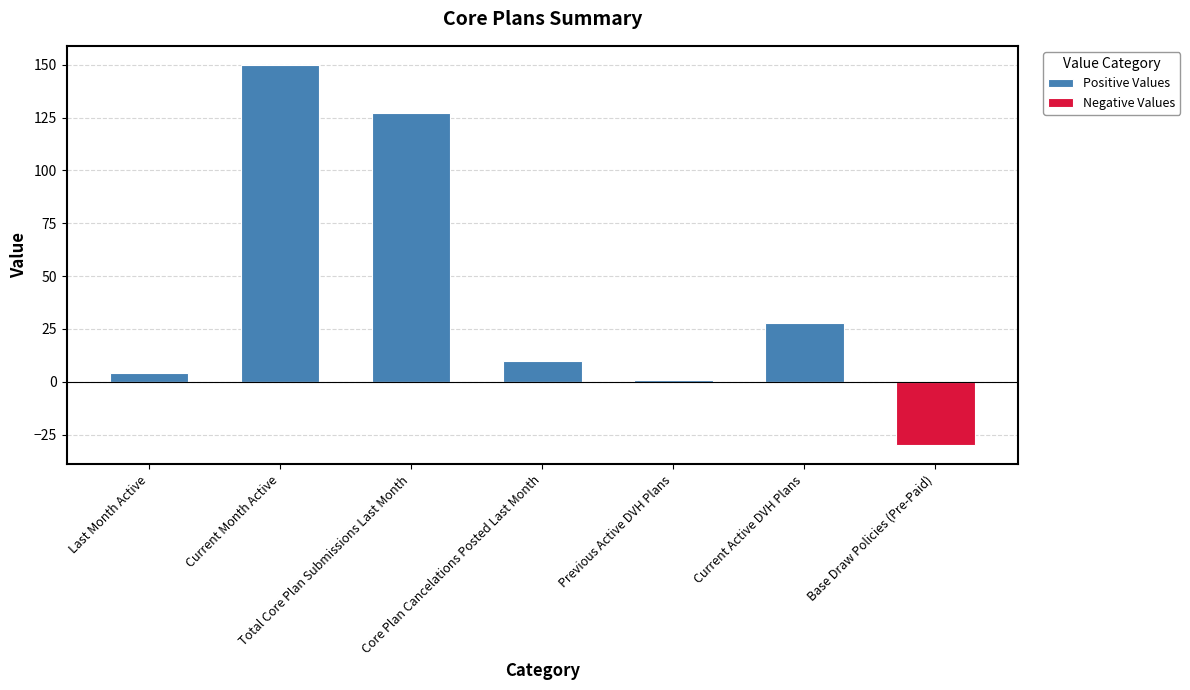

Is the value of Positive Values at Previous Active DVH Plans greater than the value of Negative Values at Core Plan Cancelations Posted Last Month?

Yes